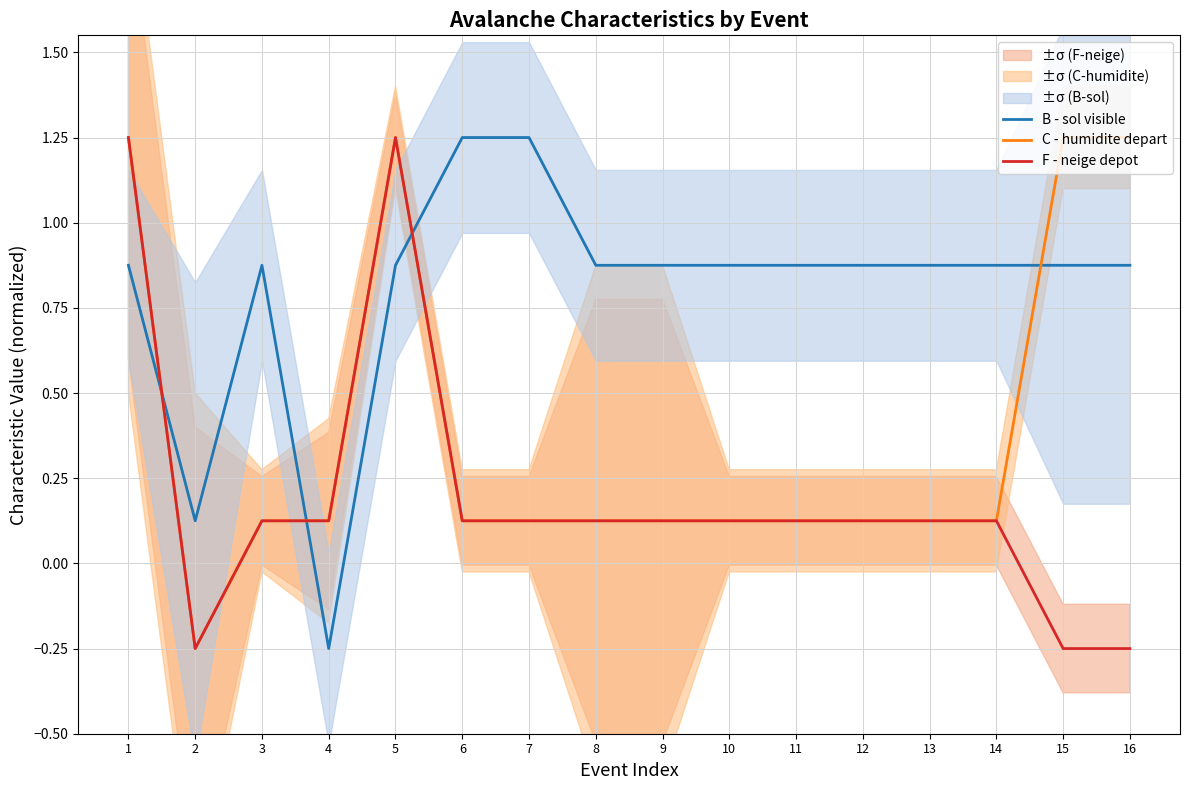

What is the minimum value shown in the chart?

-0.2